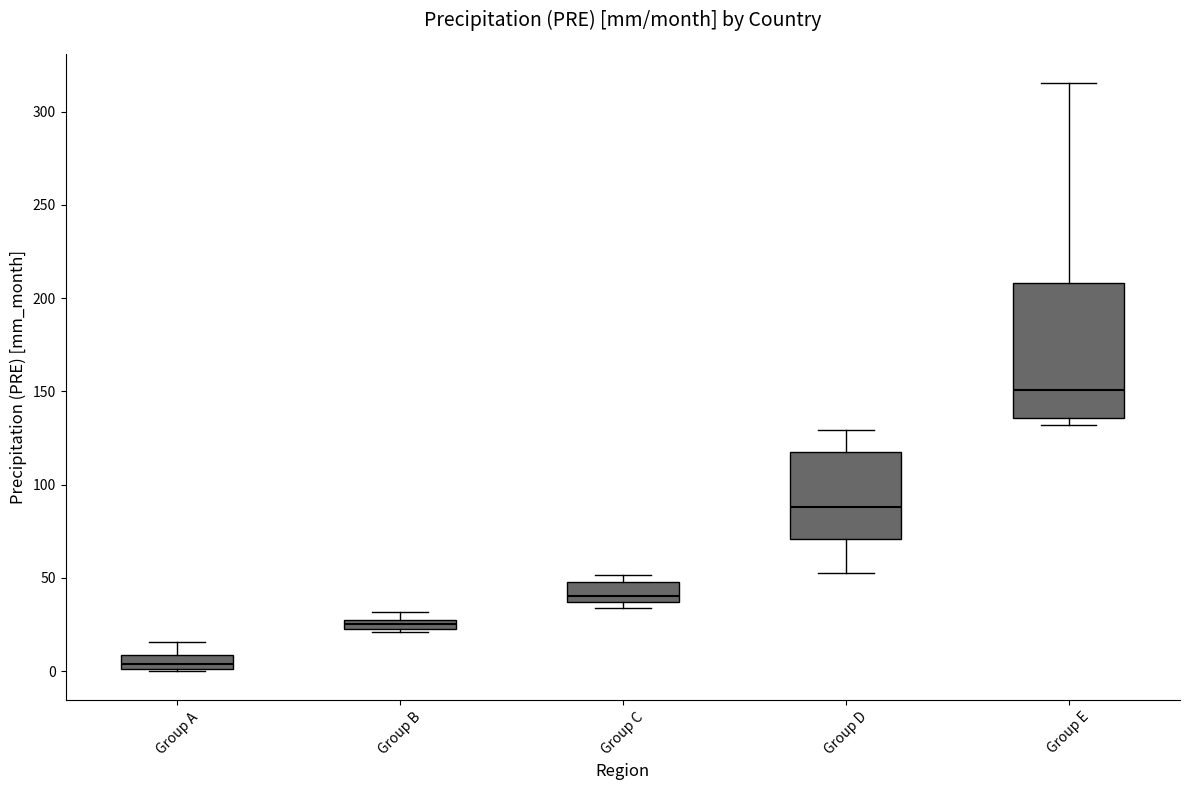

Where does the upper whisker of the box for Group E end on the y-axis? The values are not printed on the chart, so give them approximately, as read against the axis.

315